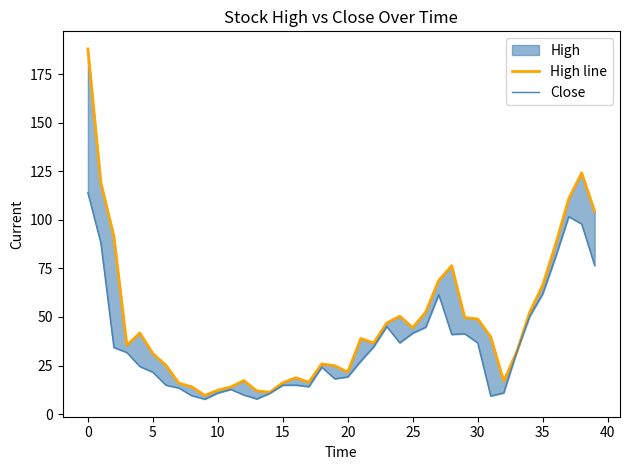

Is it true that Close equals 55.5 at 5?

False